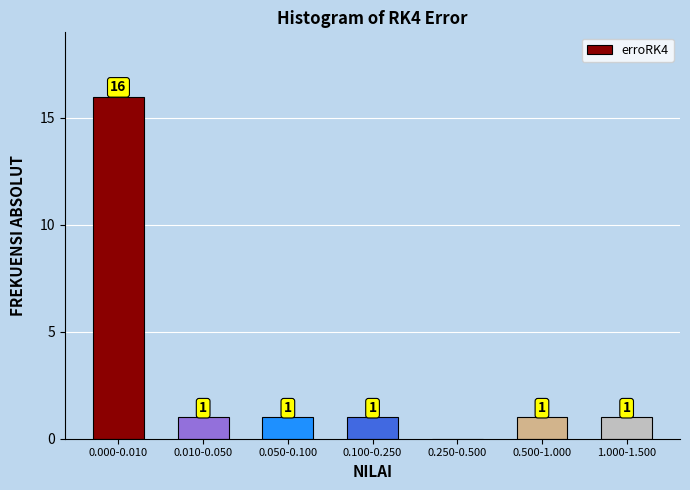

Reading left to right, what are all the values shown in this chart?

0.000-0.010=16	0.010-0.050=1	0.050-0.100=1	0.100-0.250=1	0.250-0.500=0	0.500-1.000=1	1.000-1.500=1